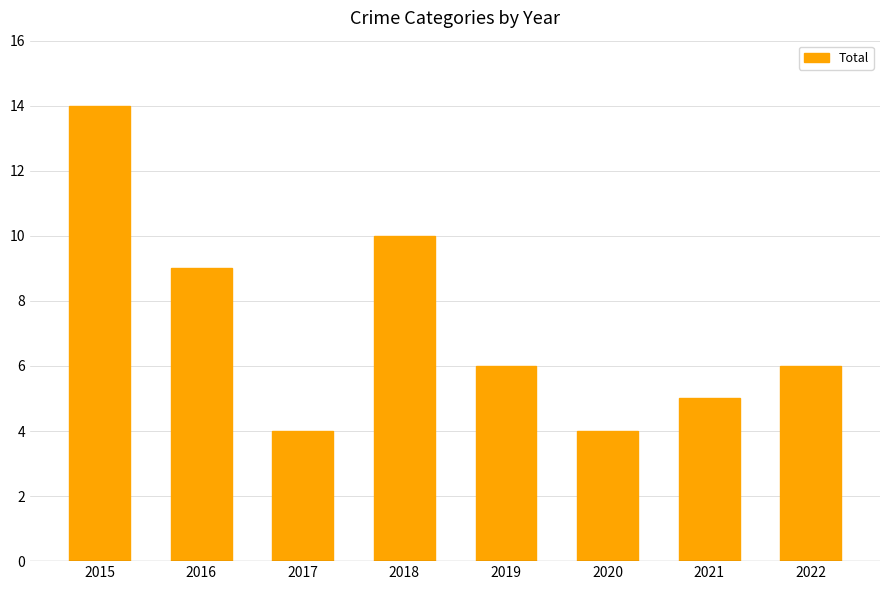

What is the average value?

7